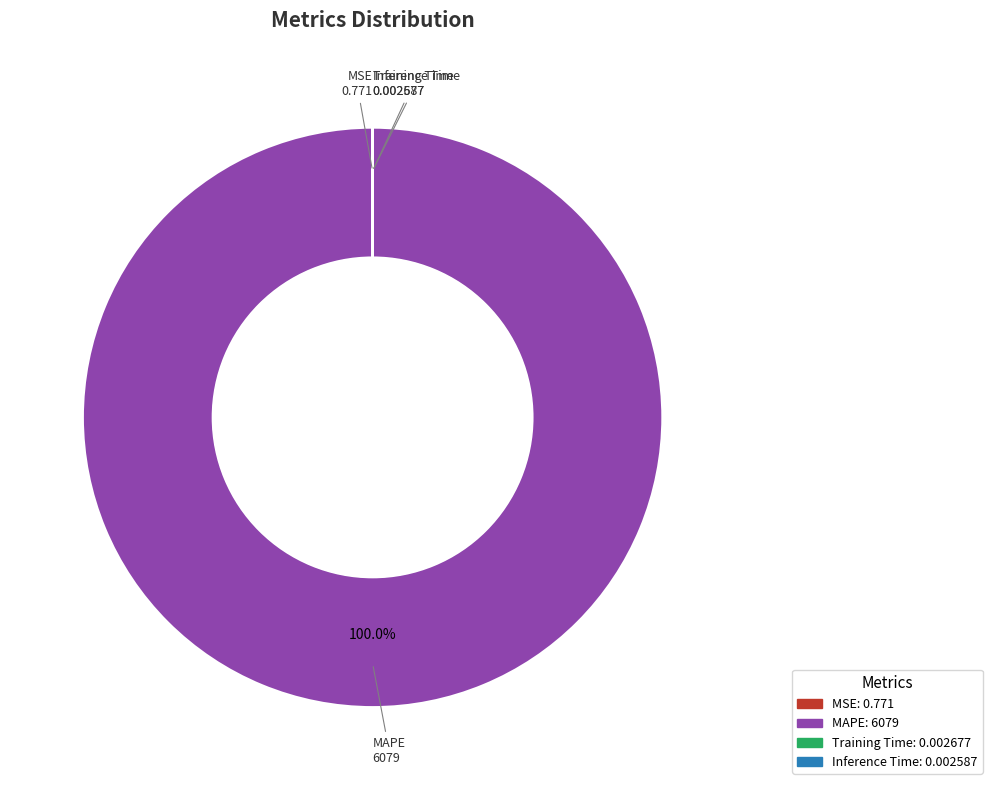

Is there a majority slice in this chart?

Yes